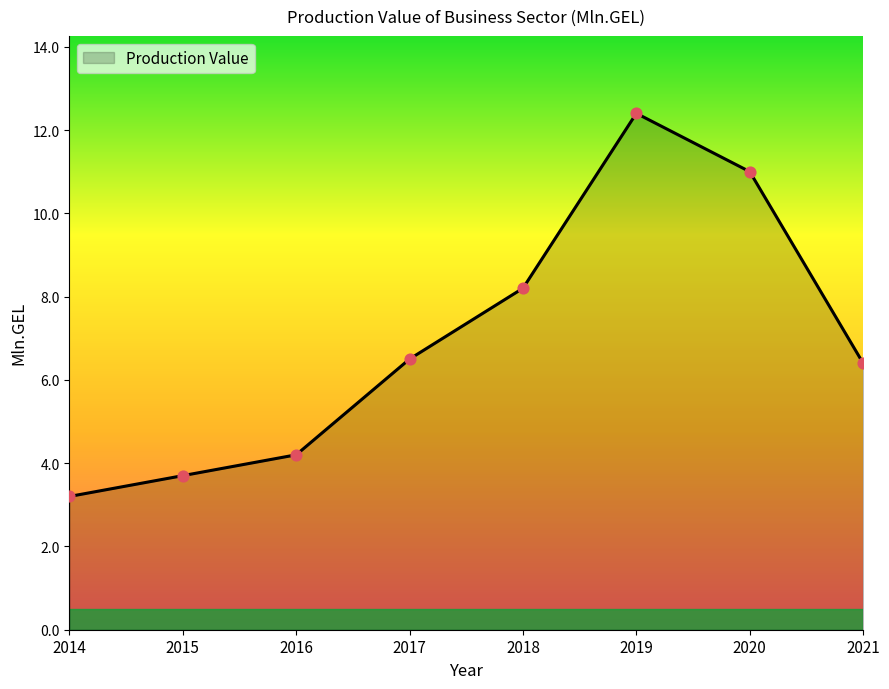

Which has a higher value, 2019 or 2015?

2019